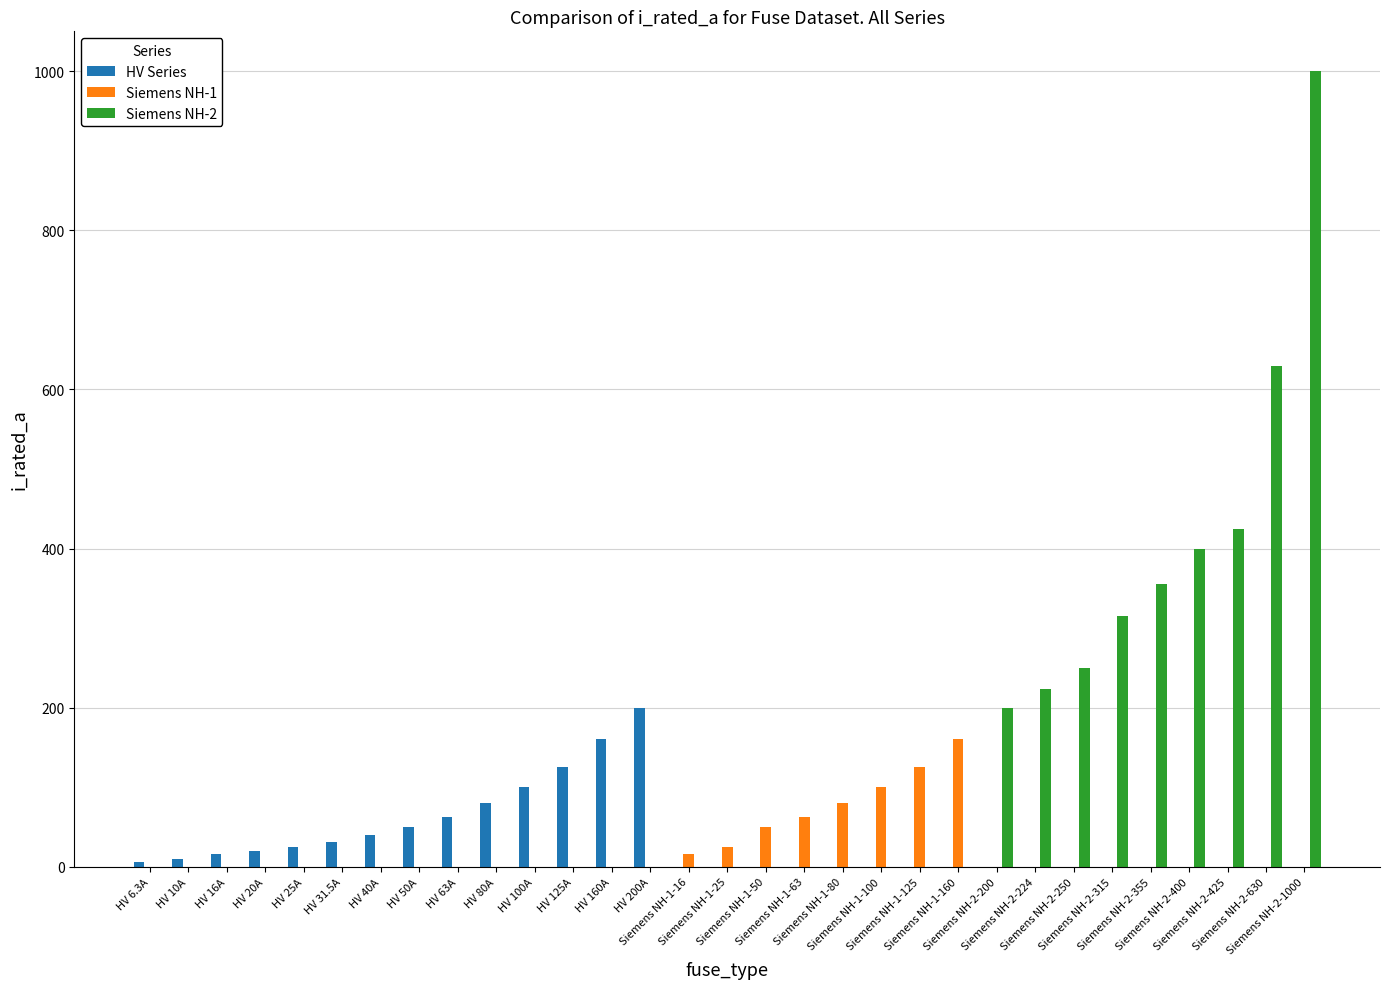

Does the chart contain stacked bars?

No